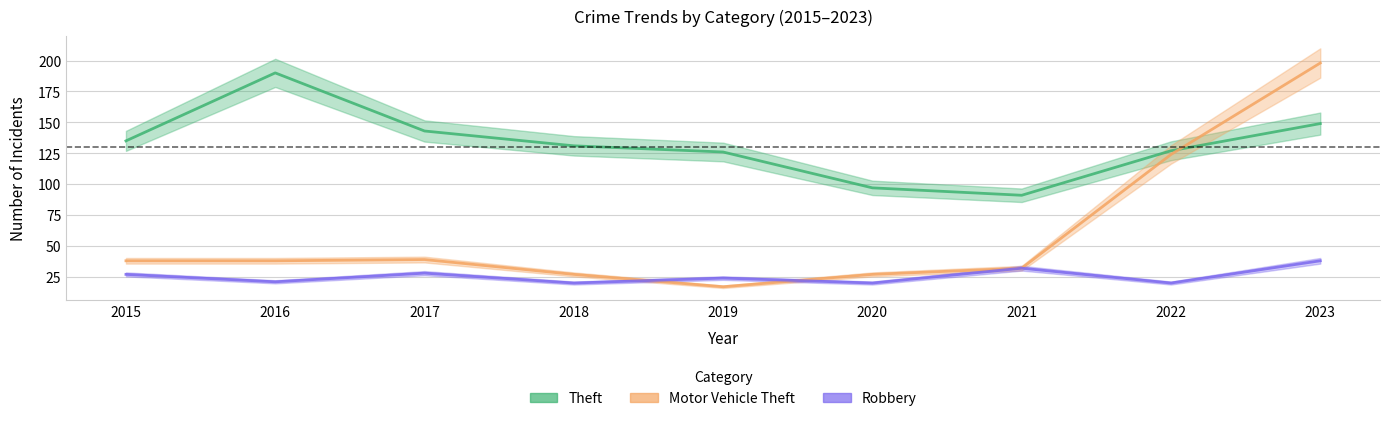

True or false: Theft has a value of 91 at 2021.

True